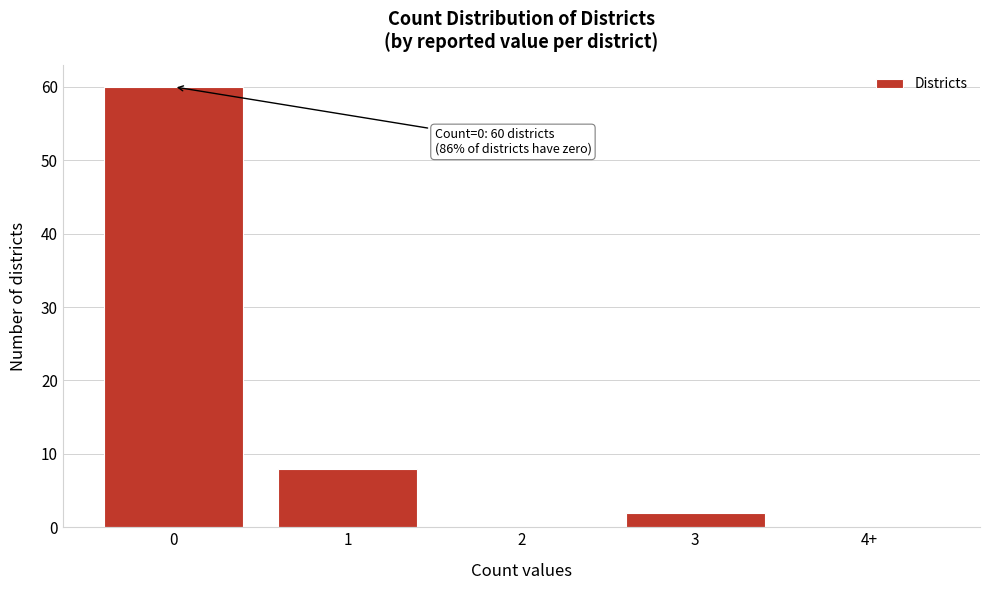

What is the greatest value displayed?

60